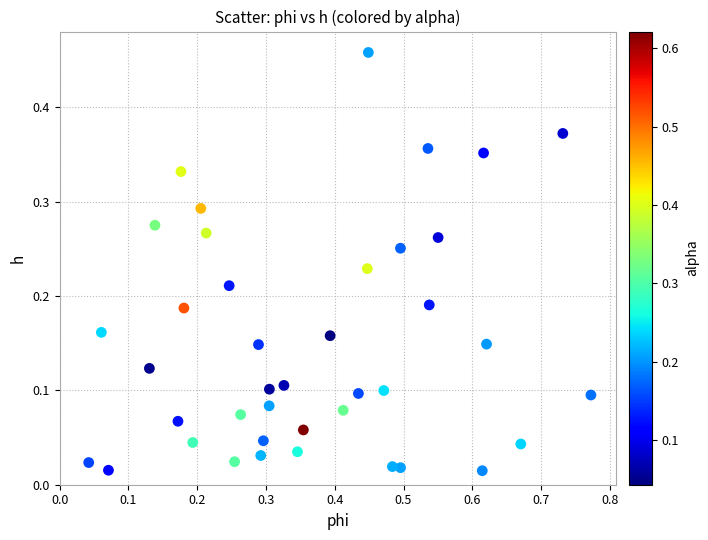

What is the range of X values (max minus min)?

0.7